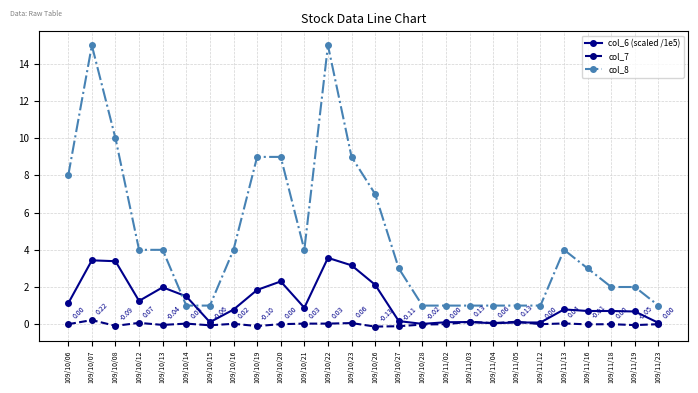

Where do col_8 and col_6 (scaled /1e5) first cross each other?

109/10/13 and 109/10/14